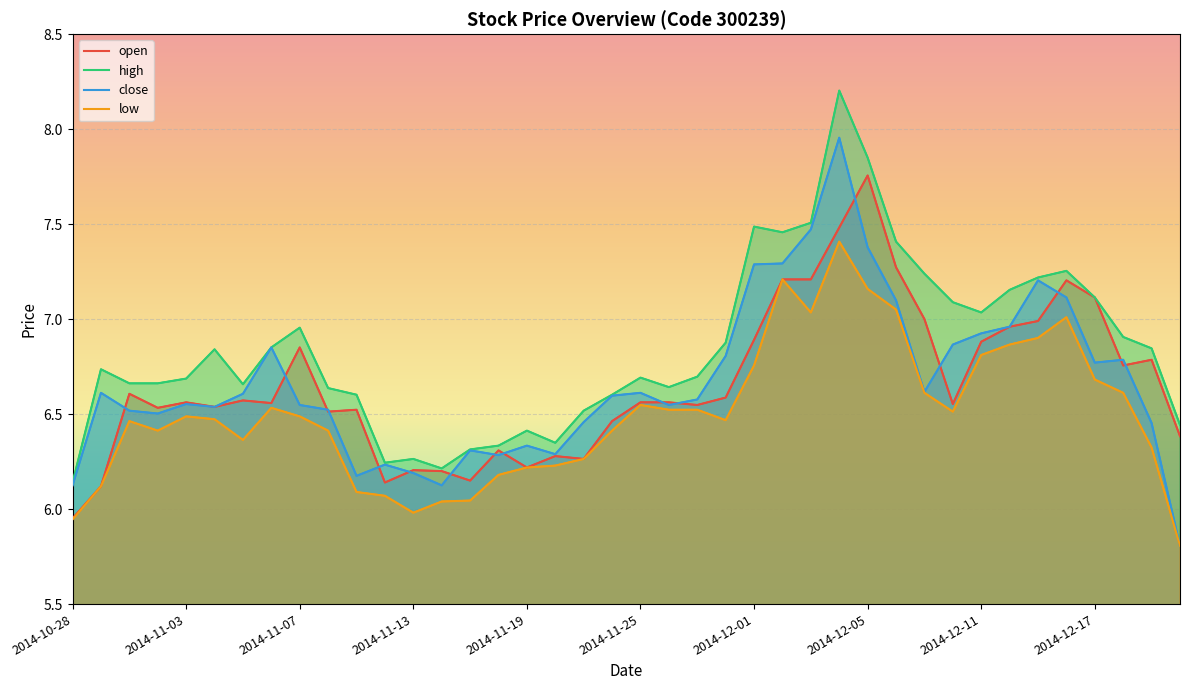

What is the value of the close point at the 34th from the left?

7.0